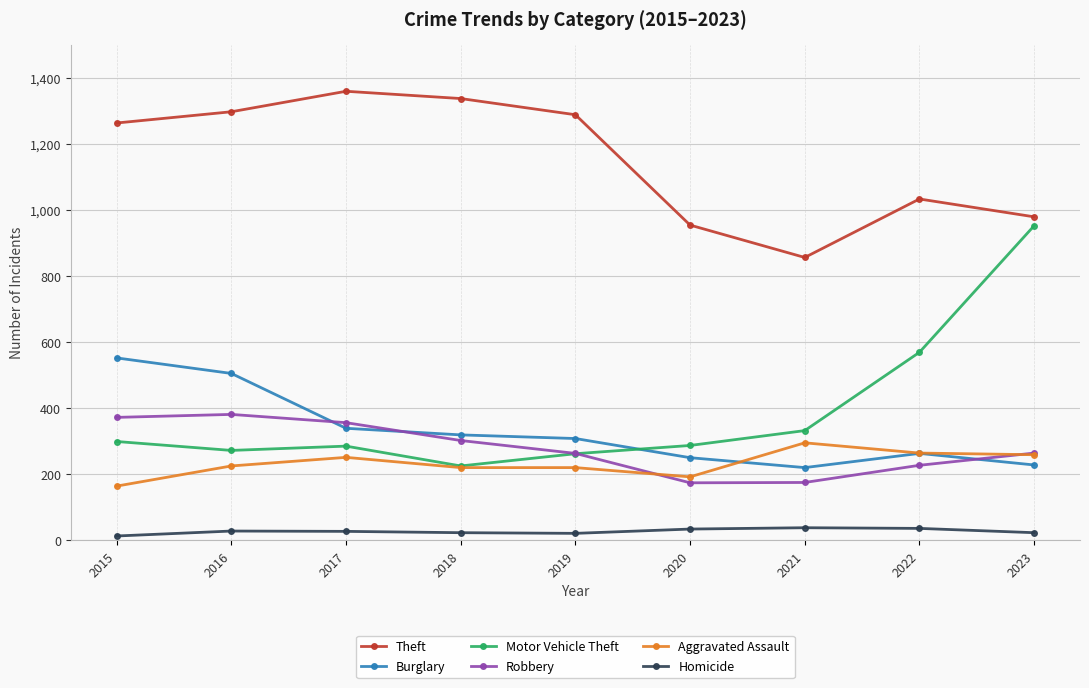

What is the difference between the second highest and minimum values in the Burglary series?

285